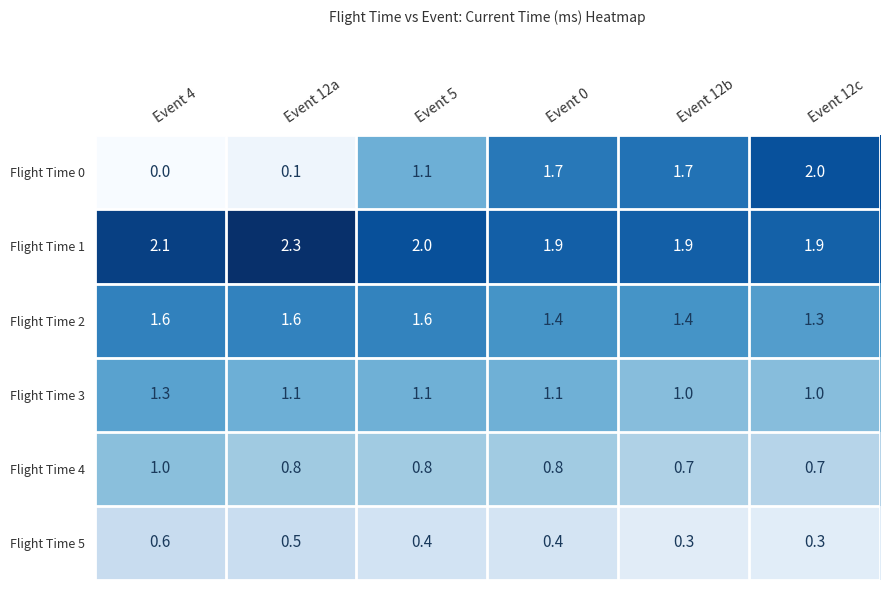

Which series has the largest total across all categories?

Flight Time 1